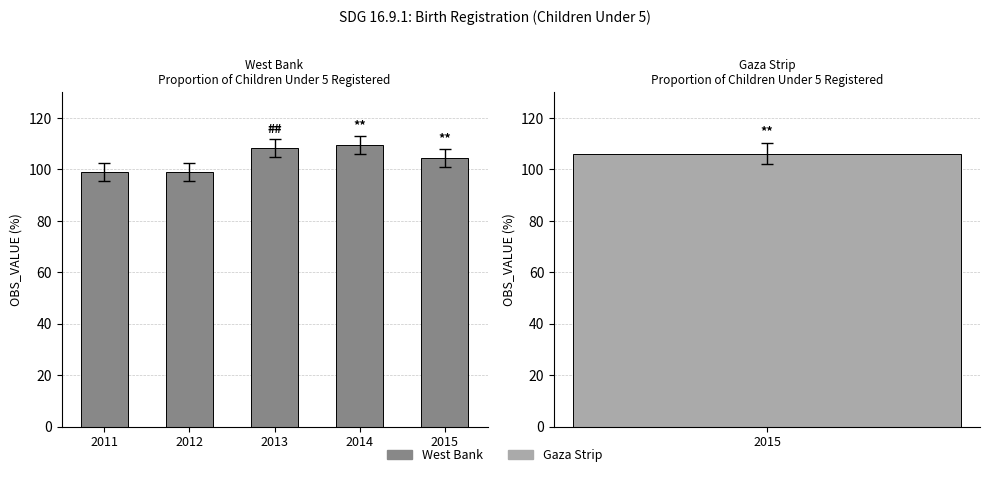

List the labels in order of value, largest first.

2014, 2013, 2015, 2011, 2012